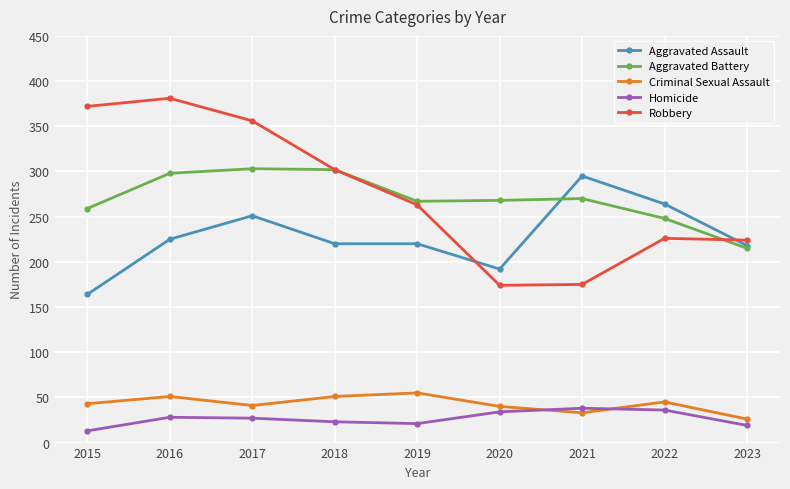

What is the total value across all series at 2019?

826